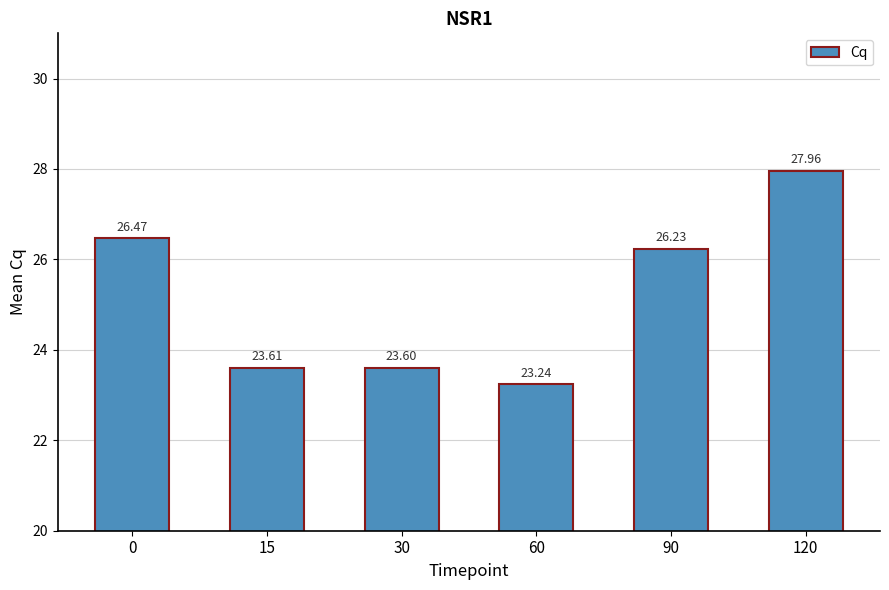

How many bars are there in total?

6